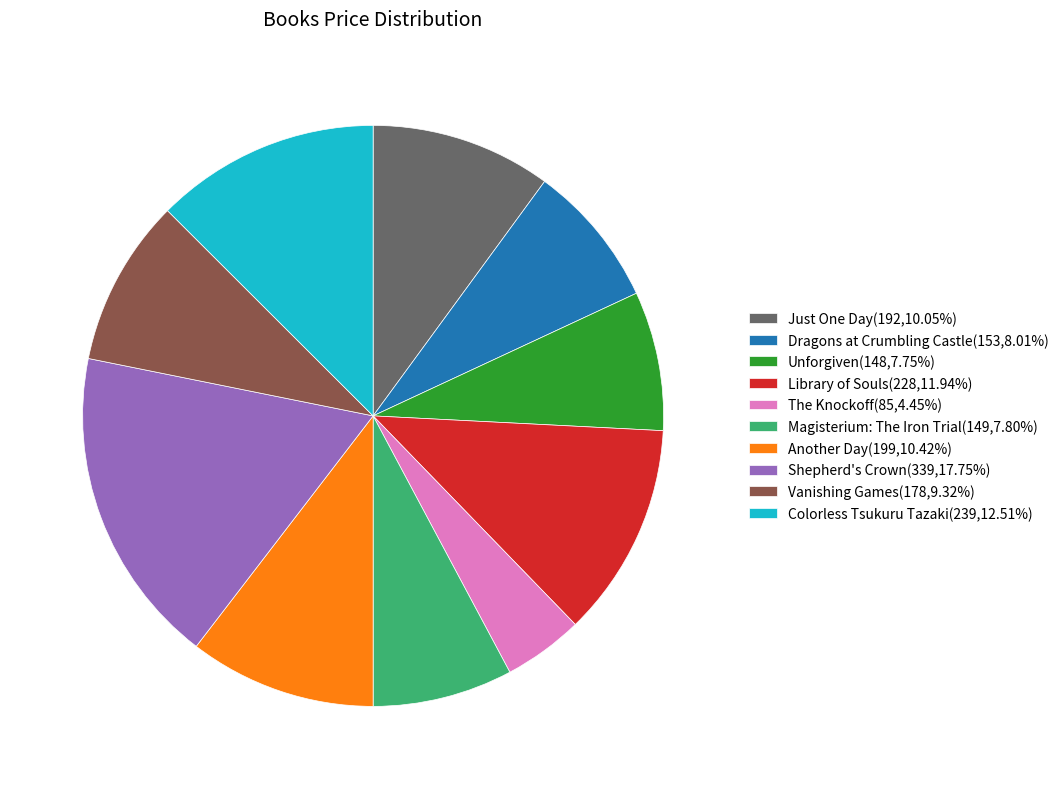

The Just One Day slice represents 25% of the pie. True or false?

False